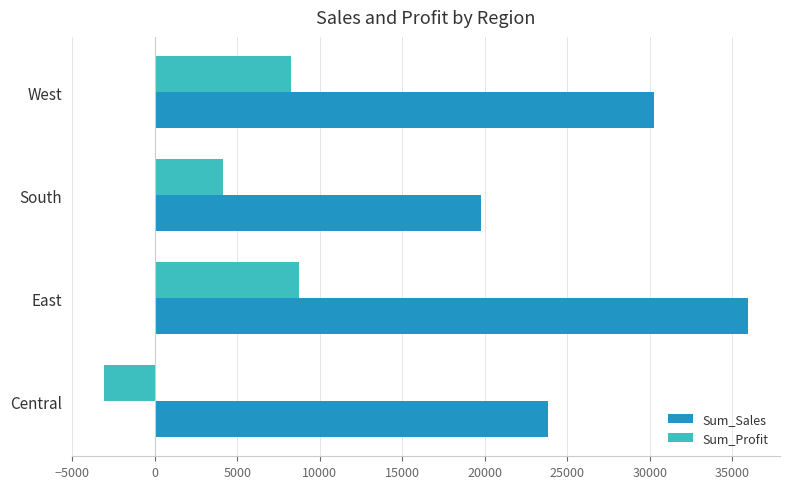

Which series has the largest range (max minus min)?

Sum_Sales